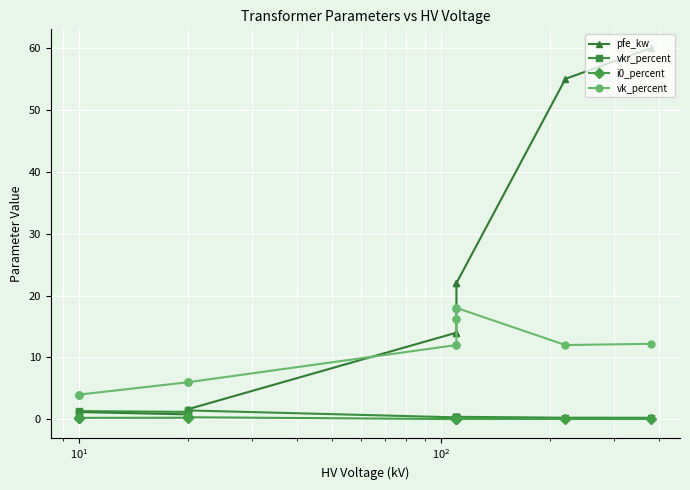

What are all the series names shown in the legend?

pfe_kw, vkr_percent, i0_percent, vk_percent